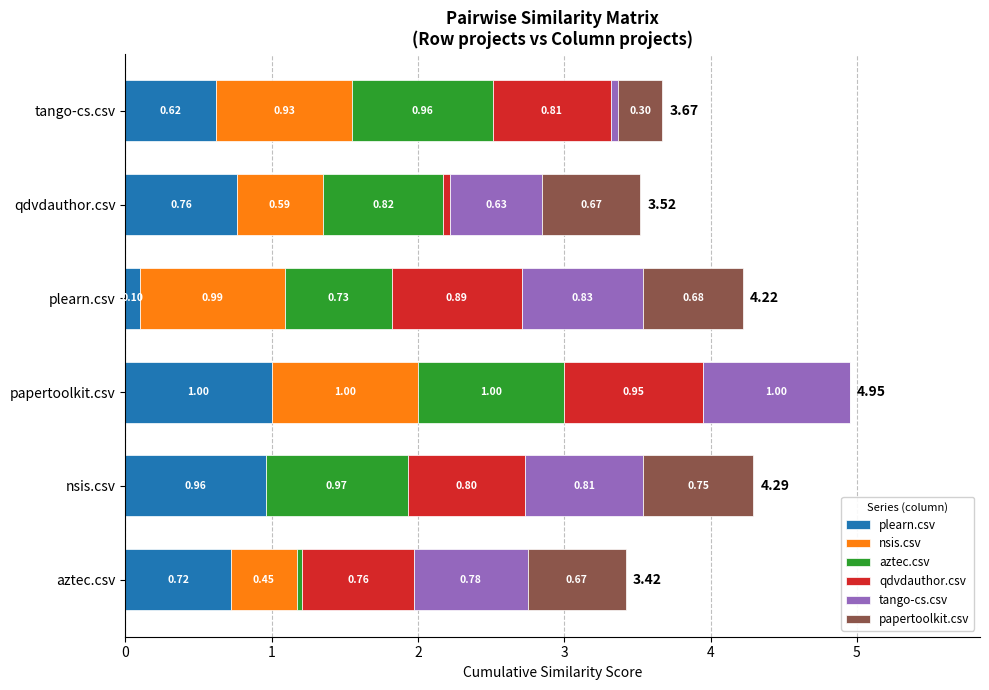

At which category is the sum across all series the highest?

papertoolkit.csv